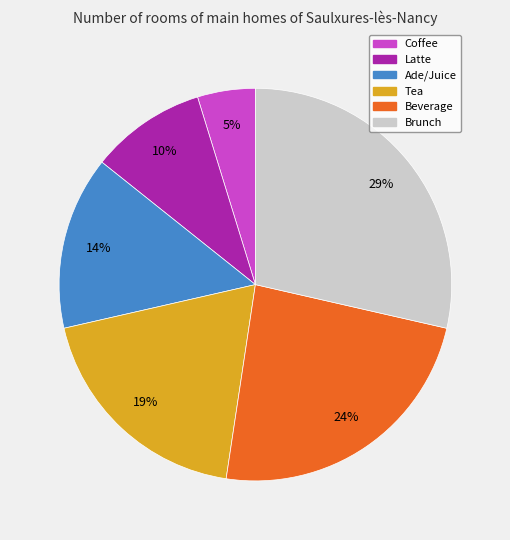

Do Brunch and Ade/Juice together represent more than half of the pie?

No